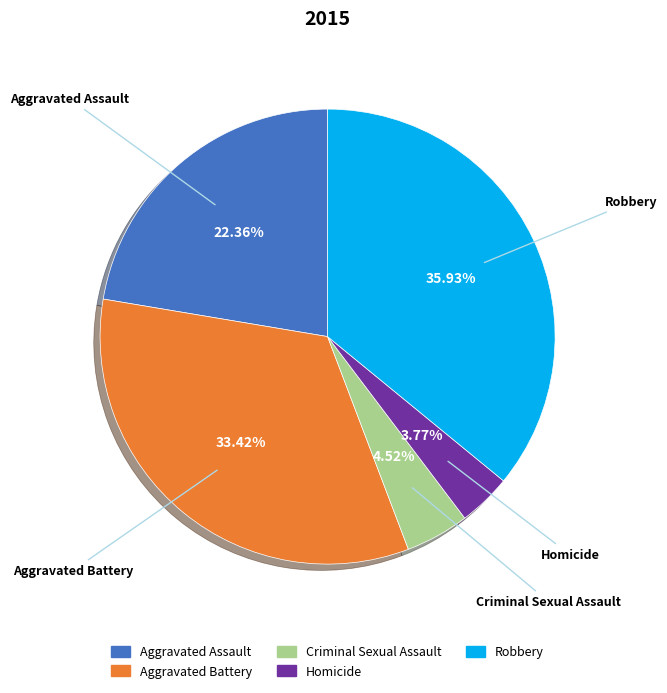

Which slice is the smallest?

Homicide